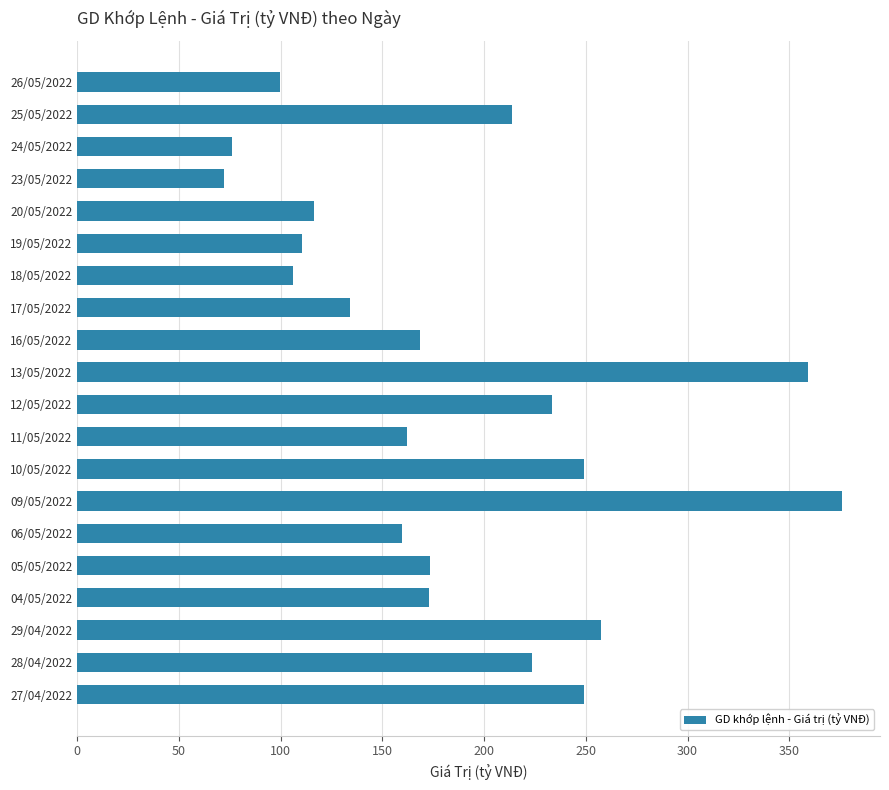

What is the approximate value at 28/04/2022?

223.7